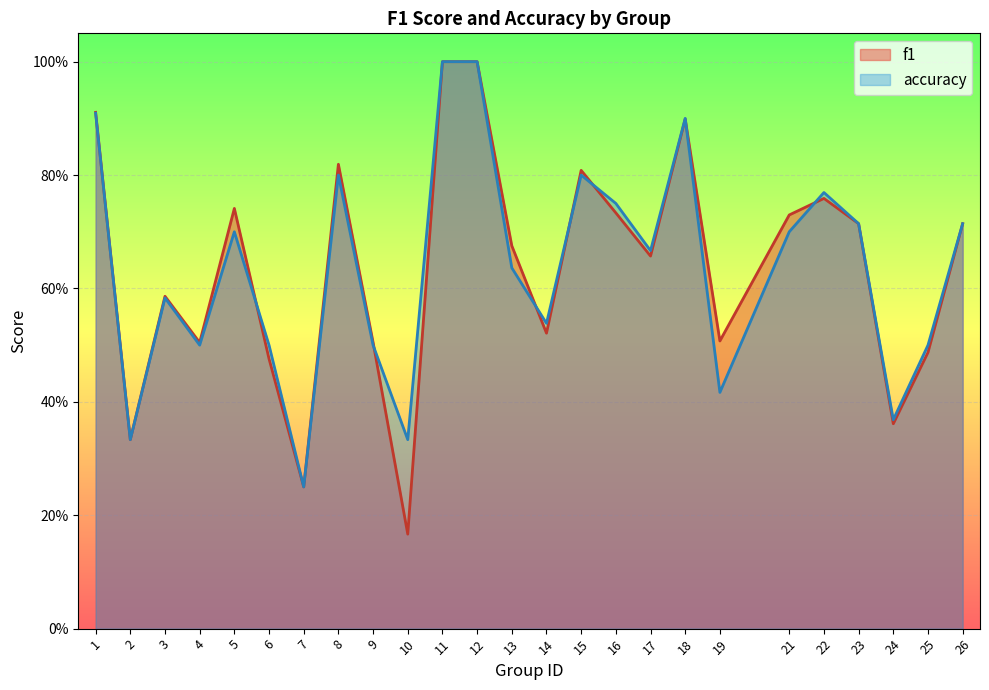

Reading right to left, what are all the values shown in this chart?

f1: 26=0.7	25=0.5	24=0.4	23=0.7	22=0.8	21=0.7	19=0.5	18=0.9	17=0.7	16=0.7	15=0.8	14=0.5	13=0.7	12=1.0	11=1.0	10=0.2	9=0.5	8=0.8	7=0.2	6=0.5	5=0.7	4=0.5	3=0.6	2=0.3	1=0.9
accuracy: 26=0.7	25=0.5	24=0.4	23=0.7	22=0.8	21=0.7	19=0.4	18=0.9	17=0.7	16=0.8	15=0.8	14=0.5	13=0.6	12=1.0	11=1.0	10=0.3	9=0.5	8=0.8	7=0.2	6=0.5	5=0.7	4=0.5	3=0.6	2=0.3	1=0.9